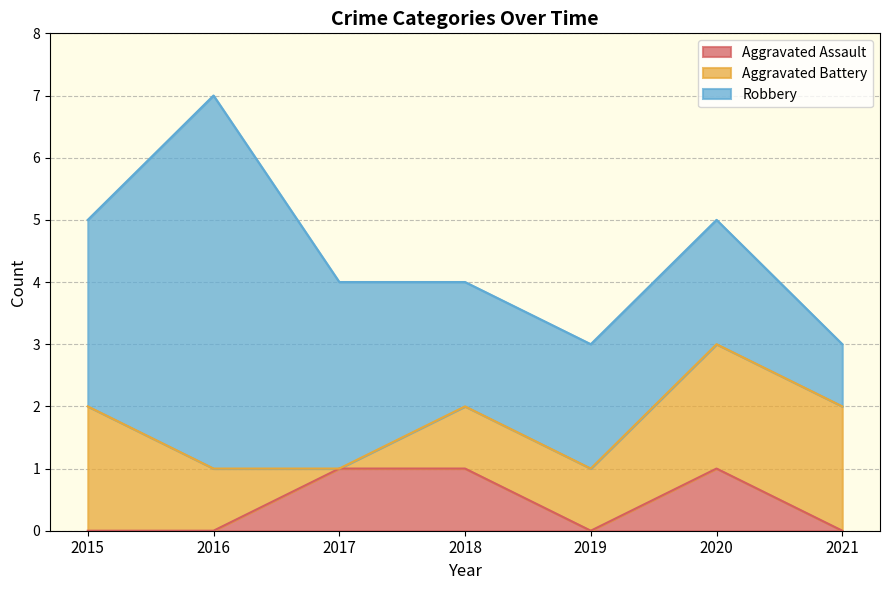

At which label is Aggravated Assault closest to 0?

2015